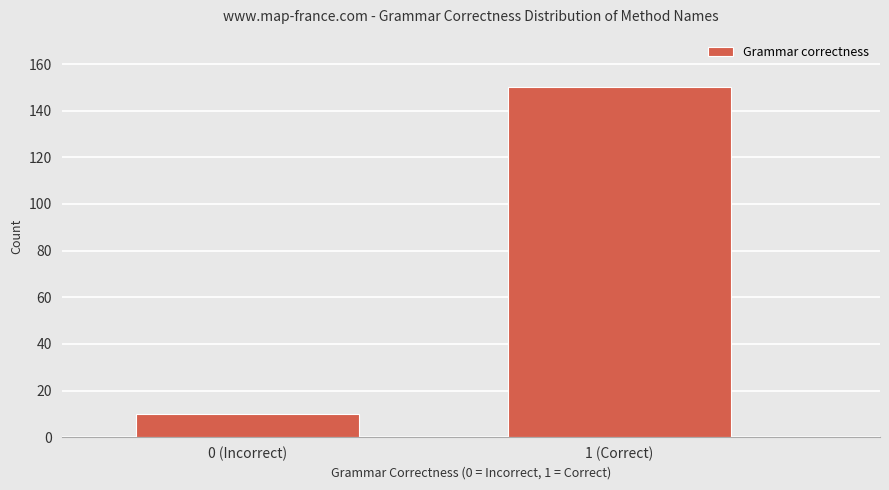

Reading left to right, transcribe all the data shown in this chart.

10	150